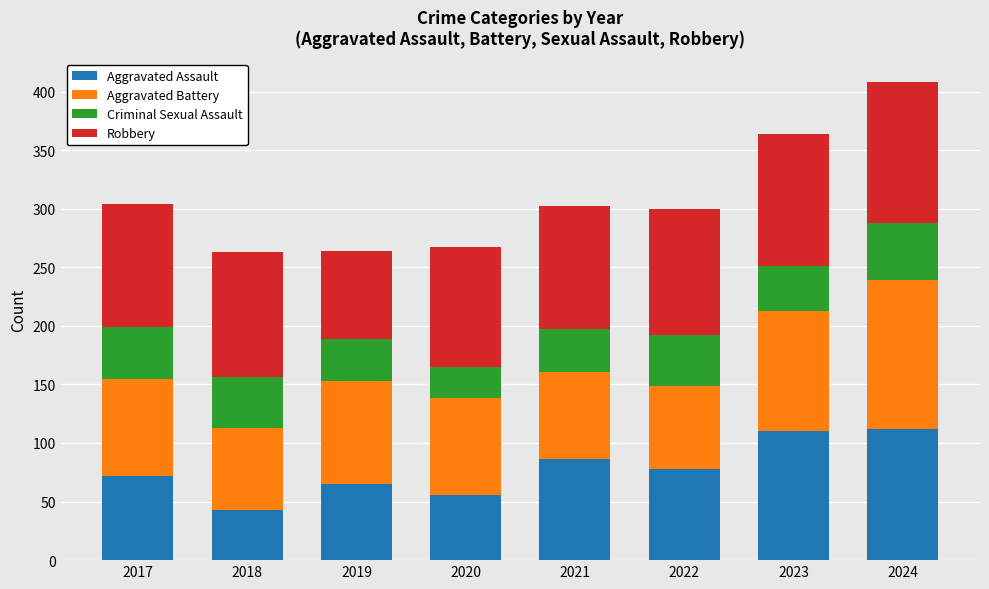

At which label does Aggravated Assault reach its minimum?

2018